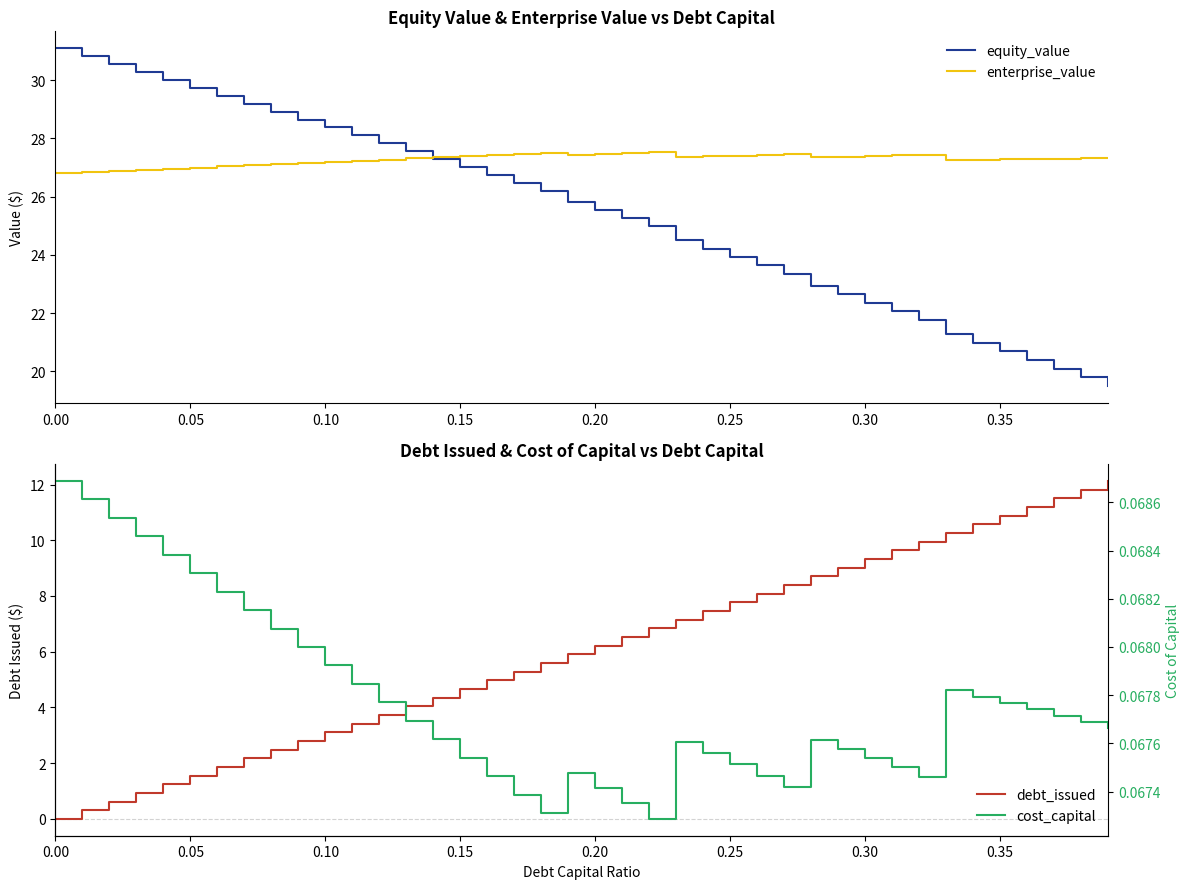

What are all the series names shown in the legend?

equity_value, enterprise_value, debt_issued, cost_capital